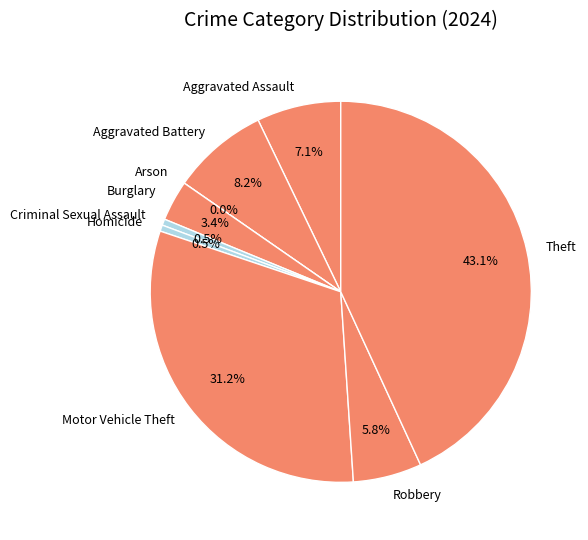

Between Burglary and Robbery, which is larger?

Robbery